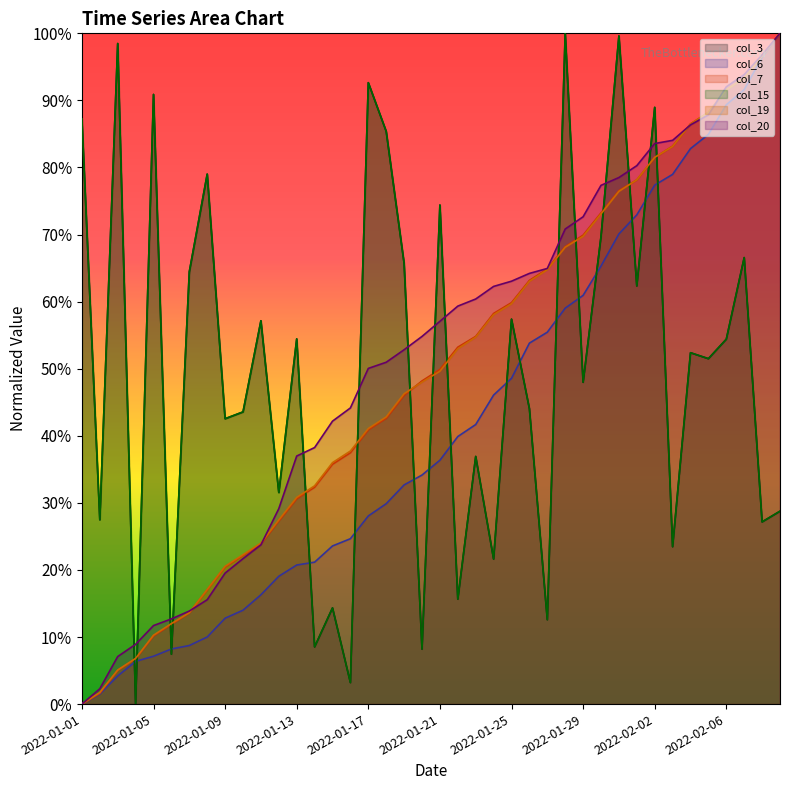

Reading right to left, transcribe all the data shown in this chart.

col_3: 0.3	0.3	0.7	0.5	0.5	0.5	0.2	0.9	0.6	1.0	0.7	0.5	1.0	0.1	0.4	0.6	0.2	0.4	0.2	0.7	0.1	0.7	0.9	0.9	0.0	0.1	0.1	0.5	0.3	0.6	0.4	0.4	0.8	0.6	0.1	0.9	0.0	1.0	0.3	0.9
col_6: 1.0	1.0	0.9	0.9	0.8	0.8	0.8	0.8	0.7	0.7	0.7	0.6	0.6	0.6	0.5	0.5	0.5	0.4	0.4	0.4	0.3	0.3	0.3	0.3	0.2	0.2	0.2	0.2	0.2	0.2	0.1	0.1	0.1	0.1	0.1	0.1	0.1	0.0	0.0	0.0
col_7: 1.0	1.0	0.9	0.9	0.9	0.9	0.8	0.8	0.8	0.8	0.7	0.7	0.7	0.6	0.6	0.6	0.6	0.5	0.5	0.5	0.5	0.5	0.4	0.4	0.4	0.4	0.3	0.3	0.3	0.2	0.2	0.2	0.2	0.1	0.1	0.1	0.1	0.1	0.0	0.0
col_15: 0.3	0.3	0.7	0.5	0.5	0.5	0.2	0.9	0.6	1.0	0.7	0.5	1.0	0.1	0.4	0.6	0.2	0.4	0.2	0.7	0.1	0.7	0.9	0.9	0.0	0.1	0.1	0.5	0.3	0.6	0.4	0.4	0.8	0.6	0.1	0.9	0.0	1.0	0.3	0.9
col_19: 1.0	1.0	0.9	0.9	0.9	0.9	0.8	0.8	0.8	0.8	0.7	0.7	0.7	0.6	0.6	0.6	0.6	0.5	0.5	0.5	0.5	0.5	0.4	0.4	0.4	0.4	0.3	0.3	0.3	0.2	0.2	0.2	0.2	0.1	0.1	0.1	0.1	0.1	0.0	0.0
col_20: 1.0	1.0	0.9	0.9	0.9	0.9	0.8	0.8	0.8	0.8	0.8	0.7	0.7	0.6	0.6	0.6	0.6	0.6	0.6	0.6	0.5	0.5	0.5	0.5	0.4	0.4	0.4	0.4	0.3	0.2	0.2	0.2	0.2	0.1	0.1	0.1	0.1	0.1	0.0	0.0